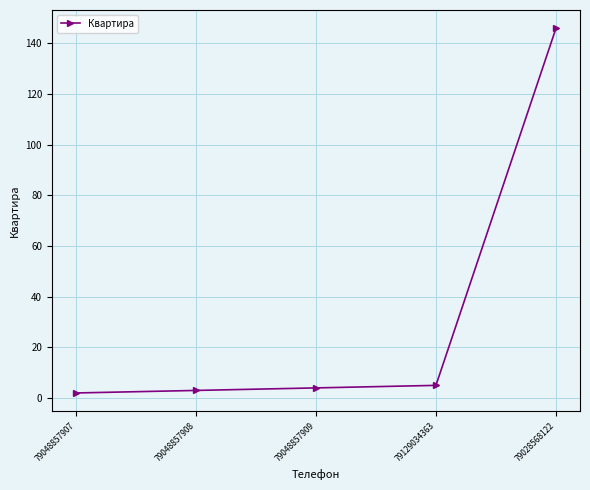

What is the sum of all values?

160